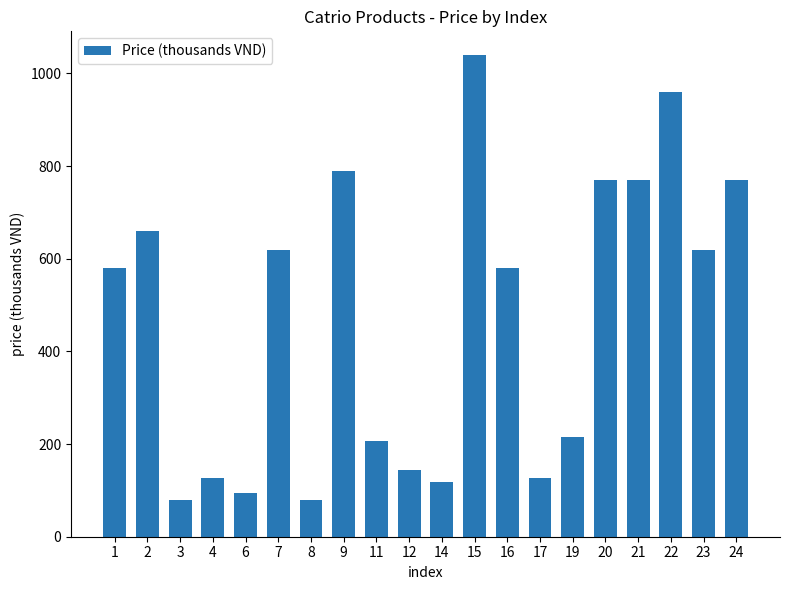

What is the sum of all values?

9341.0